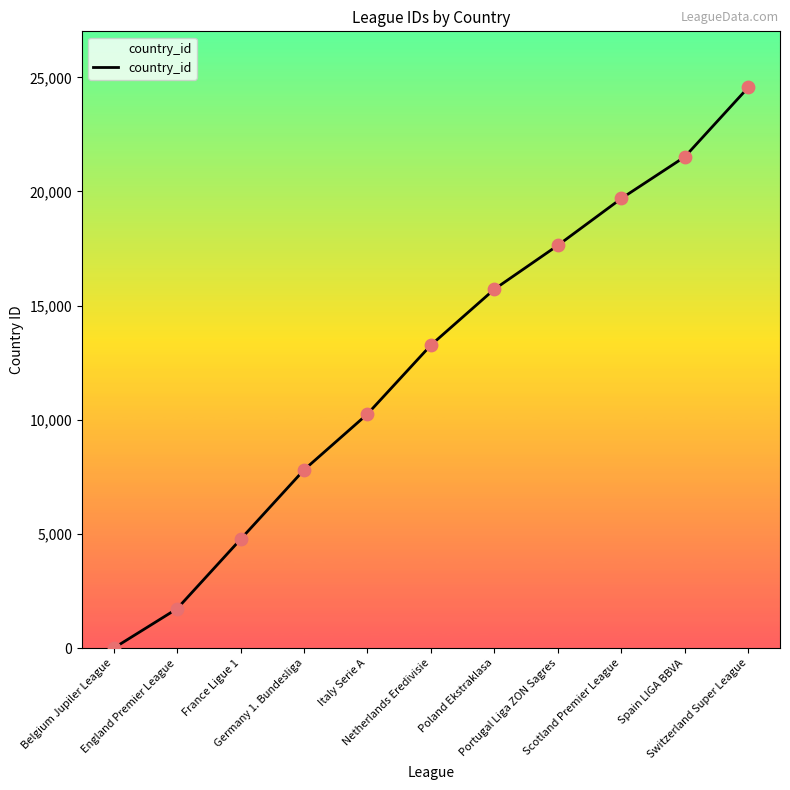

What is the change in value from Italy Serie A to Switzerland Super League?

+14301